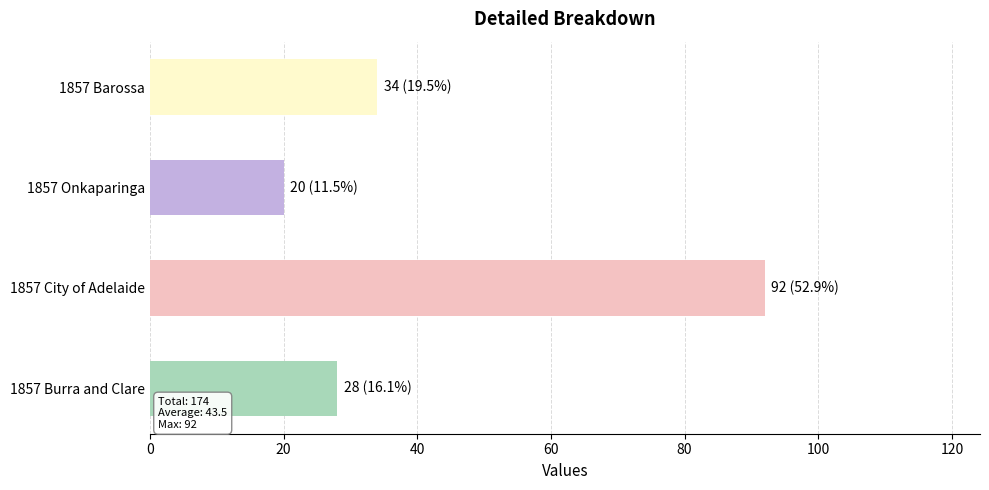

Rank the categories by value from highest to lowest.

1857 City of Adelaide, 1857 Barossa, 1857 Burra and Clare, 1857 Onkaparinga